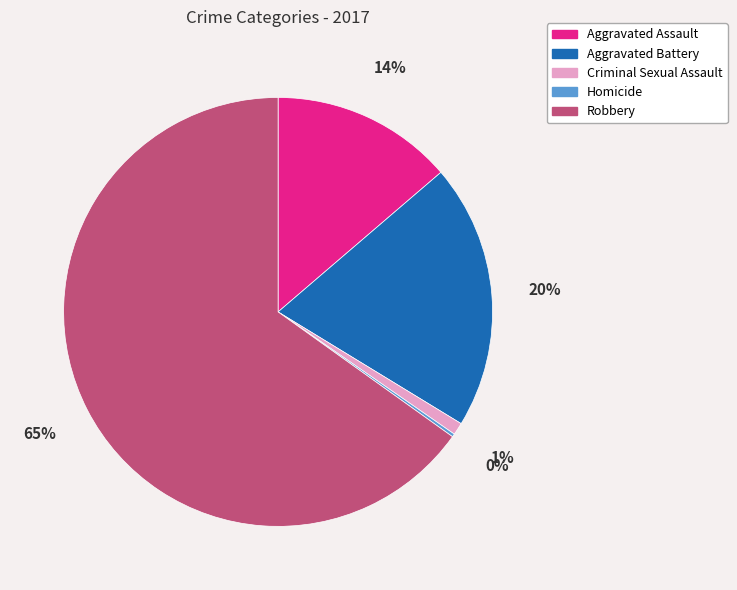

To the nearest percent, what is the average slice percentage?

20%